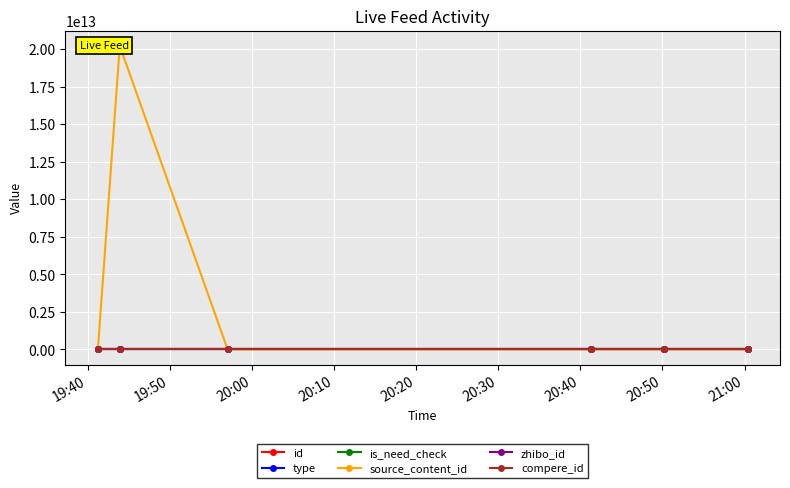

True or false: compere_id and is_need_check intersect in this chart.

False